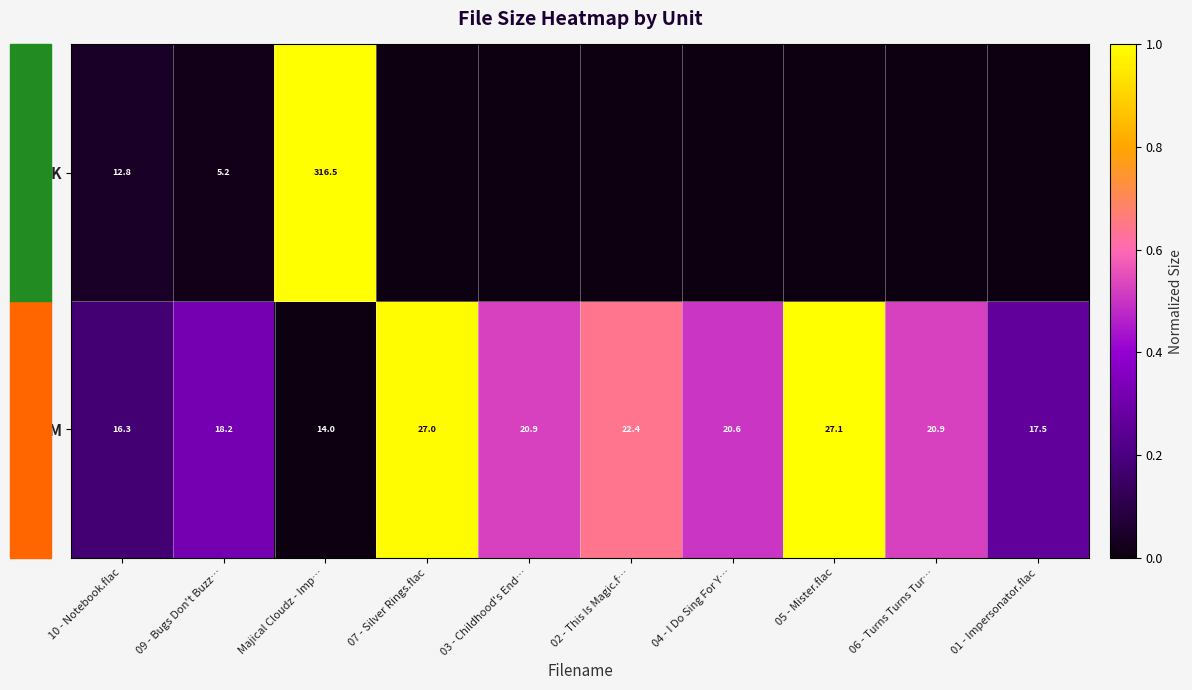

The M series shows 8.0 at 03 - Childhood's End…. True or false?

False